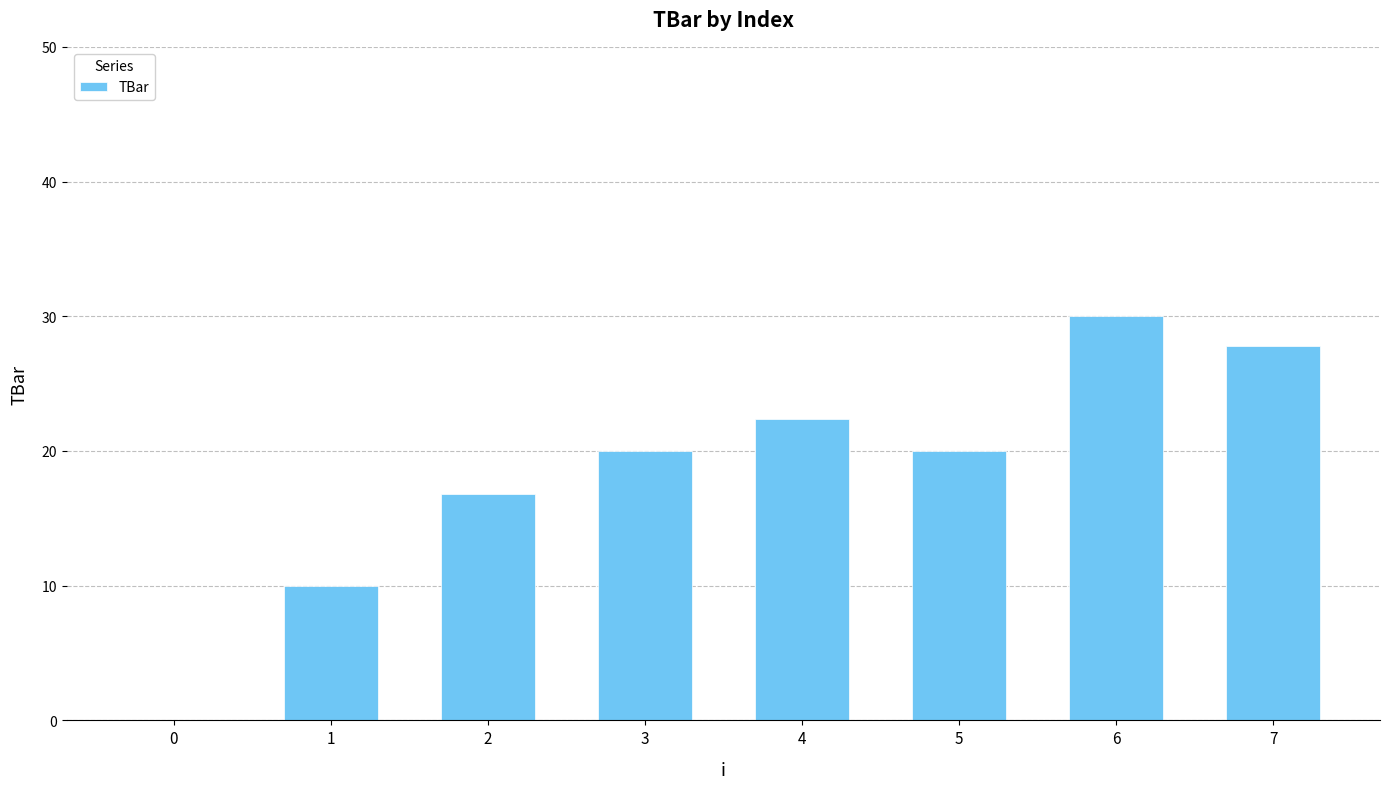

Where is the data nearest to the value 15?

2